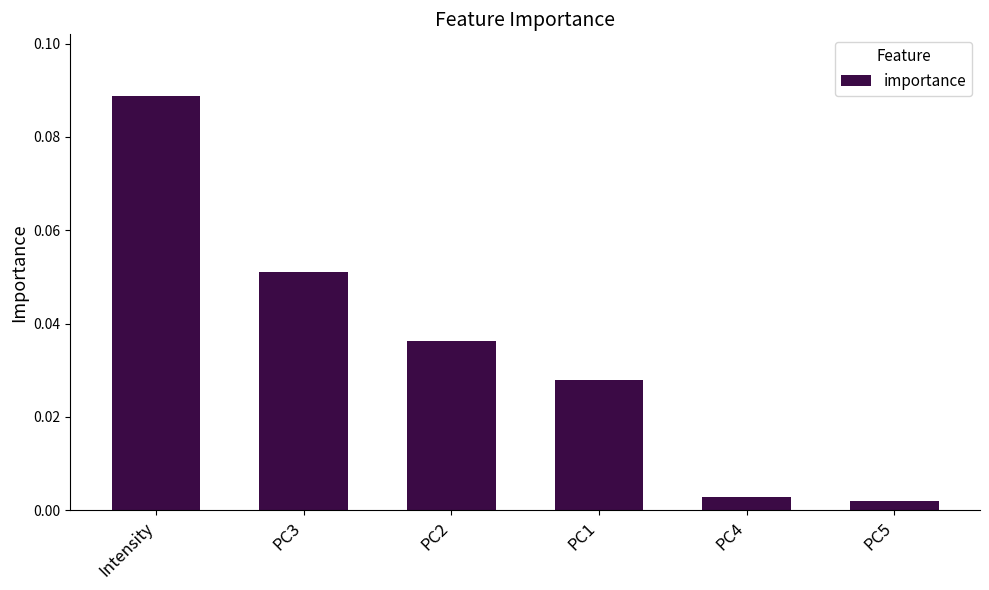

Is it true that the value at PC3 is 0.0?

False